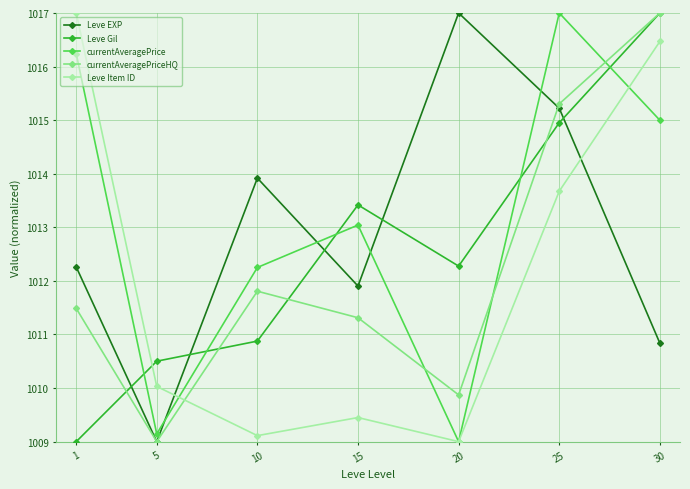

The Leve Gil series shows 1341.8 at 20. True or false?

False